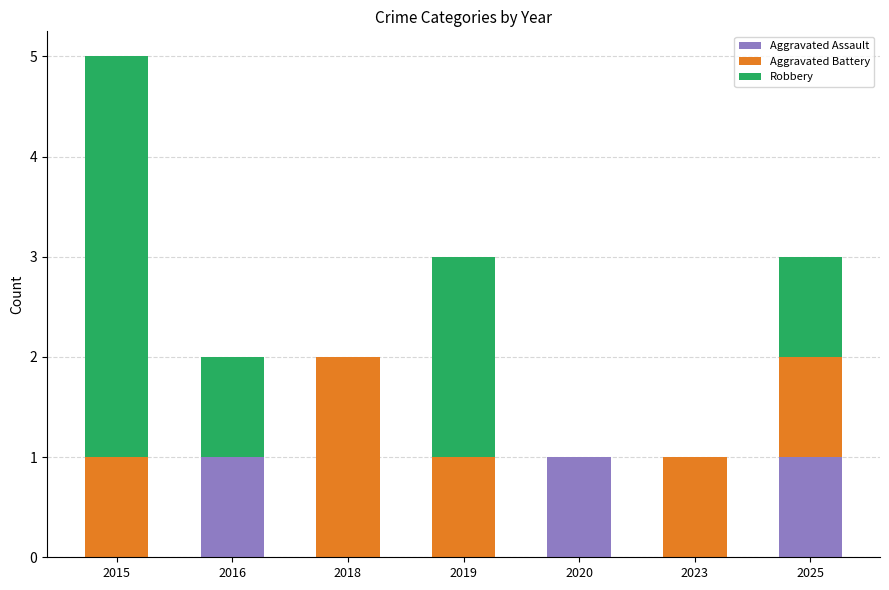

At which category is the sum across all series the highest?

2015